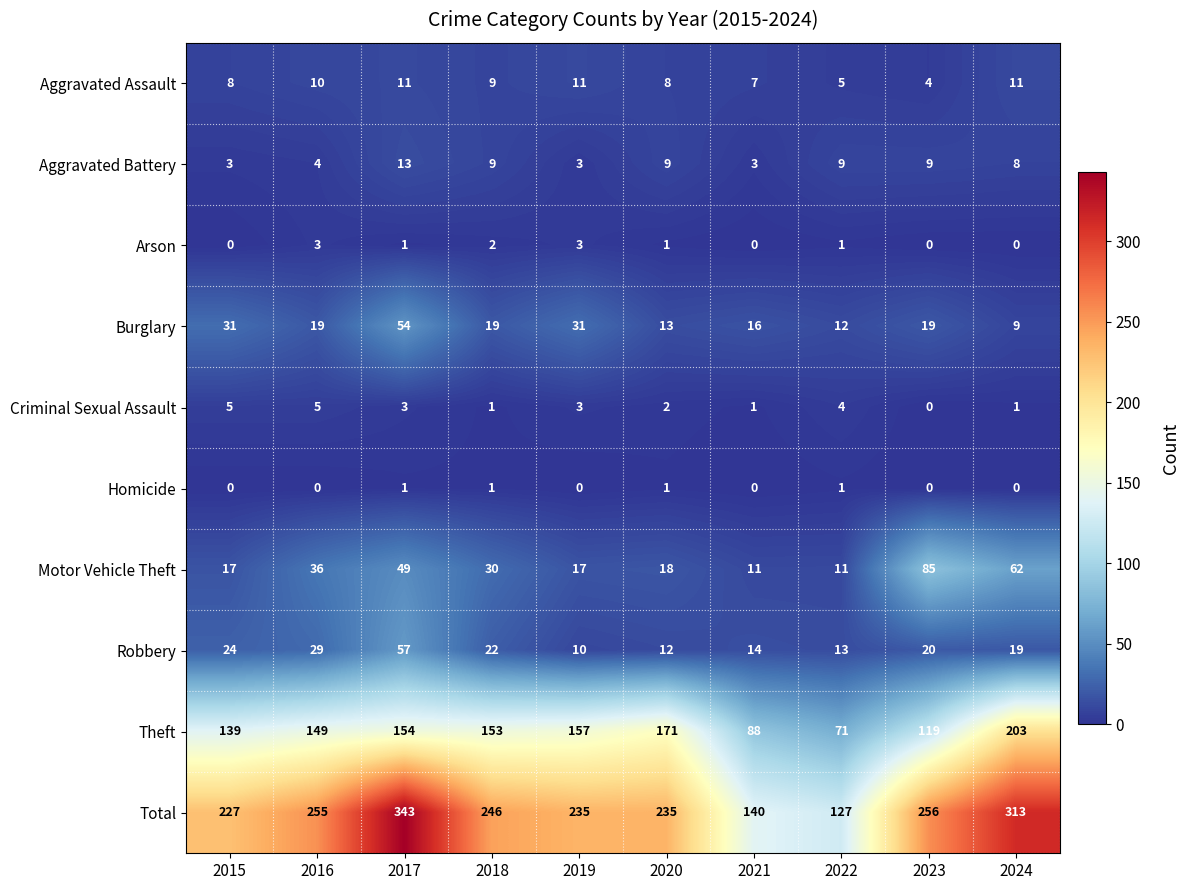

Which series changed the most between 2018 and 2020?

Theft